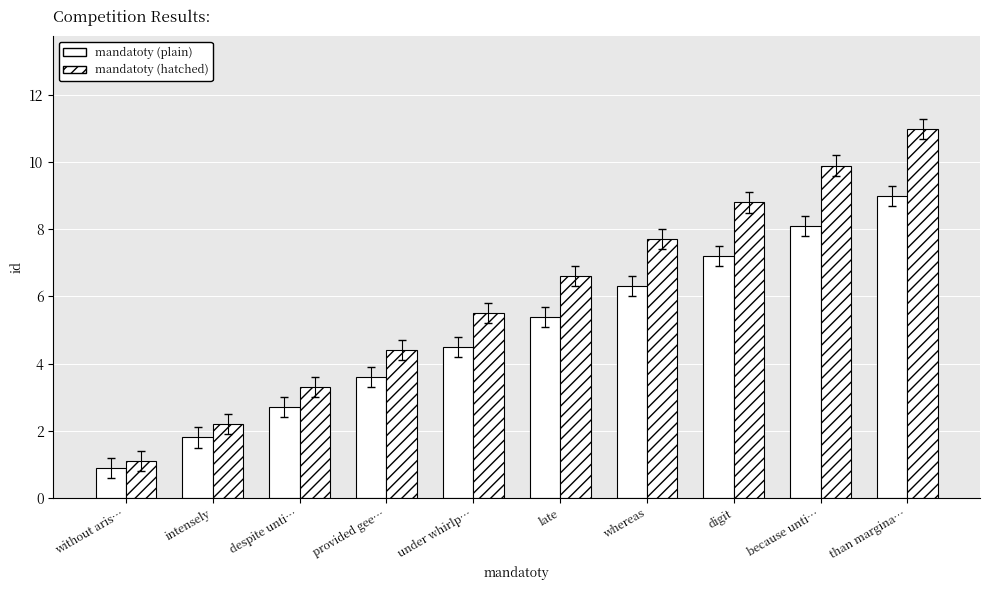

Reading left to right, transcribe all the data shown in this chart.

mandatoty (plain): 0.9	1.8	2.7	3.6	4.5	5.4	6.3	7.2	8.1	9.0
mandatoty (hatched): 1.1	2.2	3.3	4.4	5.5	6.6	7.7	8.8	9.9	11.0